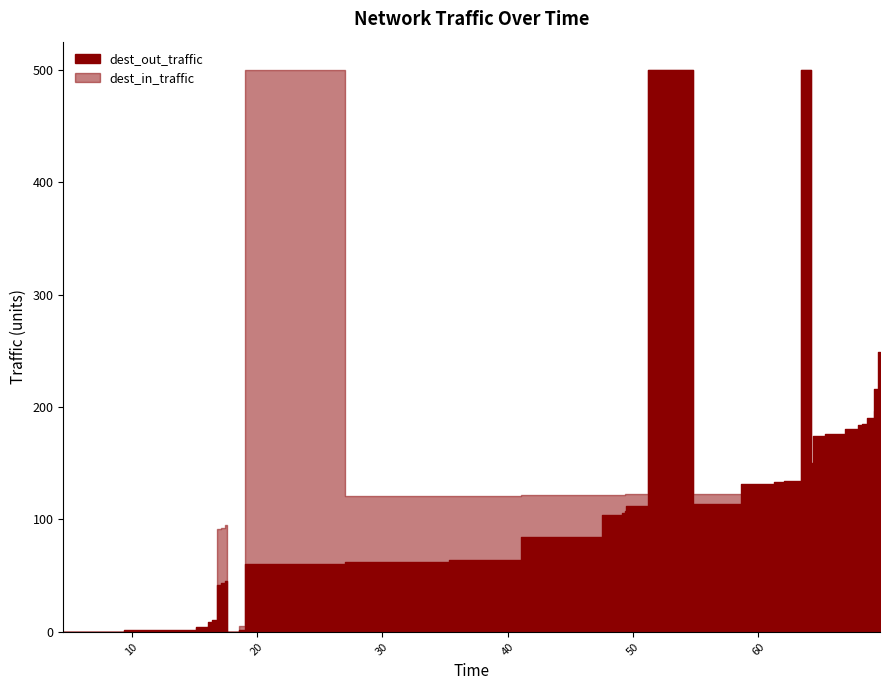

In dest_out_traffic, how many points are higher than both neighbors (excluding endpoints)?

3